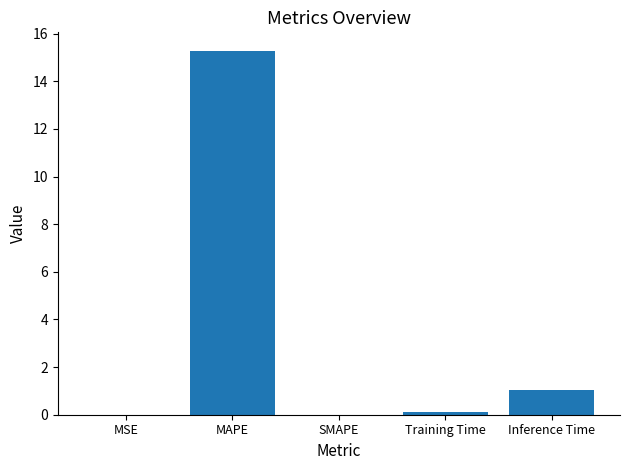

Read the value at MAPE.

15.3